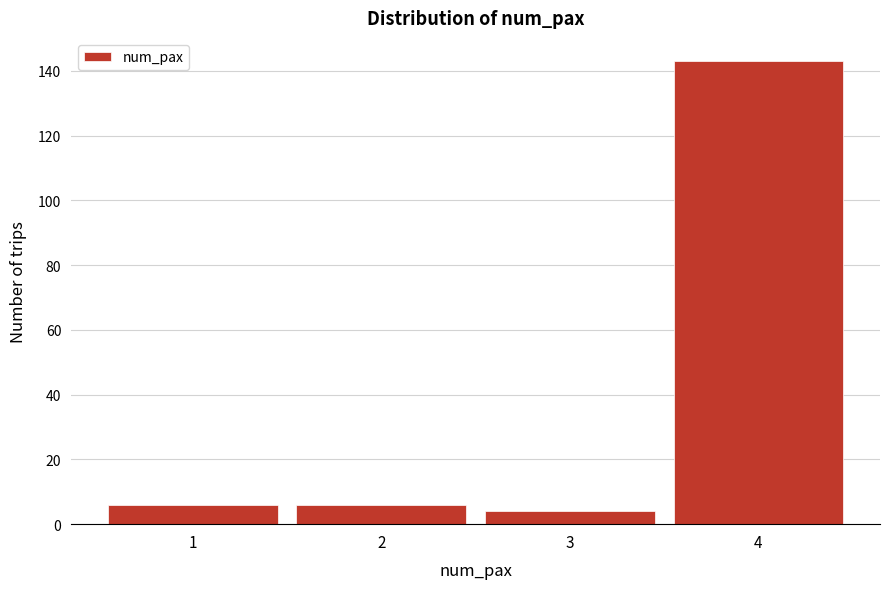

Reading left to right, list all the values displayed in this chart.

1=6	2=6	3=4	4=143